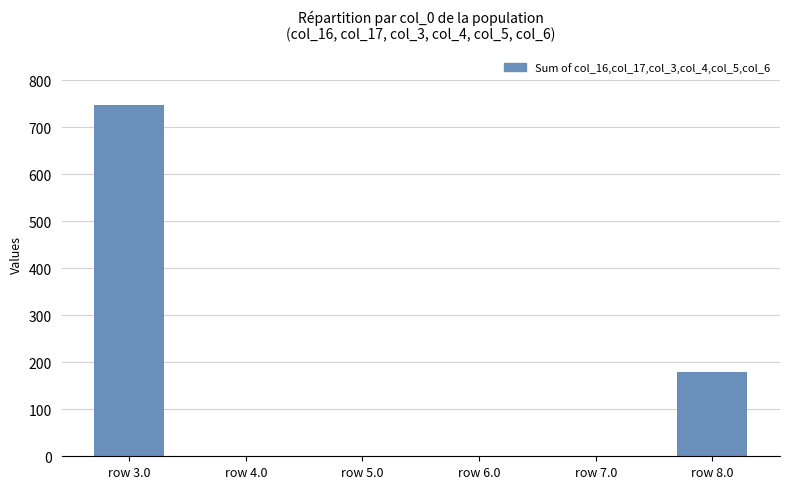

What is the greatest value displayed?

746.9